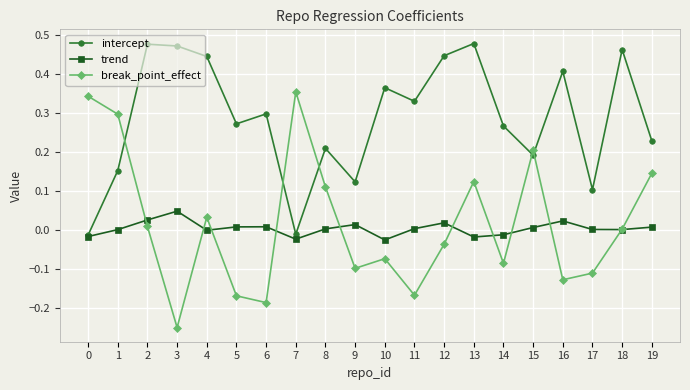

At which category does break_point_effect reach its first local valley?

3